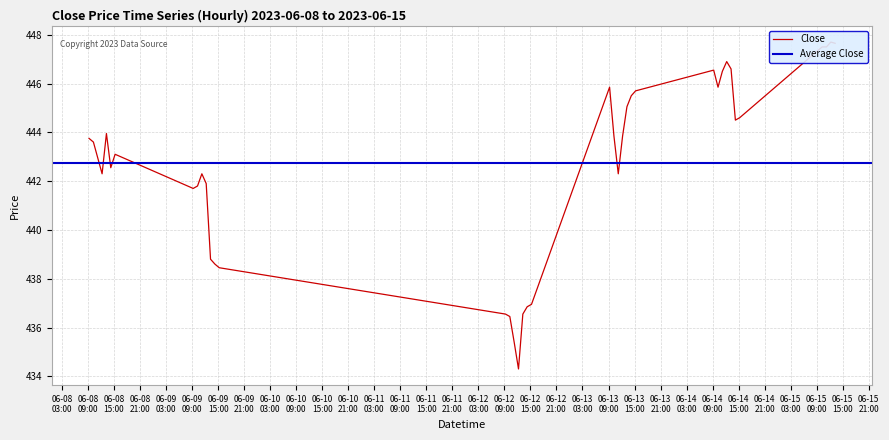

Rank the categories by value from lowest to highest.

2023-06-12 12:15:00, 2023-06-12 11:15:00, 2023-06-12 10:15:00, 2023-06-12 09:15:00, 2023-06-12 13:15:00, 2023-06-12 14:15:00, 2023-06-12 15:15:00, 2023-06-09 15:15:00, 2023-06-09 14:15:00, 2023-06-09 13:15:00, 2023-06-09 09:15:00, 2023-06-09 10:15:00, 2023-06-09 12:15:00, 2023-06-08 12:15:00, 2023-06-09 11:15:00, 2023-06-13 11:15:00, 2023-06-08 14:15:00, 2023-06-08 11:15:00, 2023-06-08 15:15:00, 2023-06-08 10:15:00, 2023-06-08 09:15:00, 2023-06-13 10:15:00, 2023-06-13 12:15:00, 2023-06-08 13:15:00, 2023-06-14 14:15:00, 2023-06-14 15:15:00, 2023-06-13 13:15:00, 2023-06-13 14:15:00, 2023-06-13 15:15:00, 2023-06-13 09:15:00, 2023-06-14 10:15:00, 2023-06-14 11:15:00, 2023-06-14 09:15:00, 2023-06-14 13:15:00, 2023-06-14 12:15:00, 2023-06-15 09:15:00, 2023-06-15 10:15:00, 2023-06-15 11:15:00, 2023-06-15 13:15:00, 2023-06-15 12:15:00